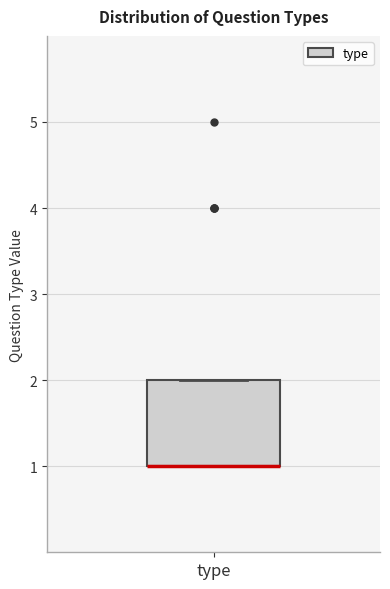

Where is the upper edge of the box for type on the y-axis? The values are not printed on the chart, so give them approximately, as read against the axis.

2